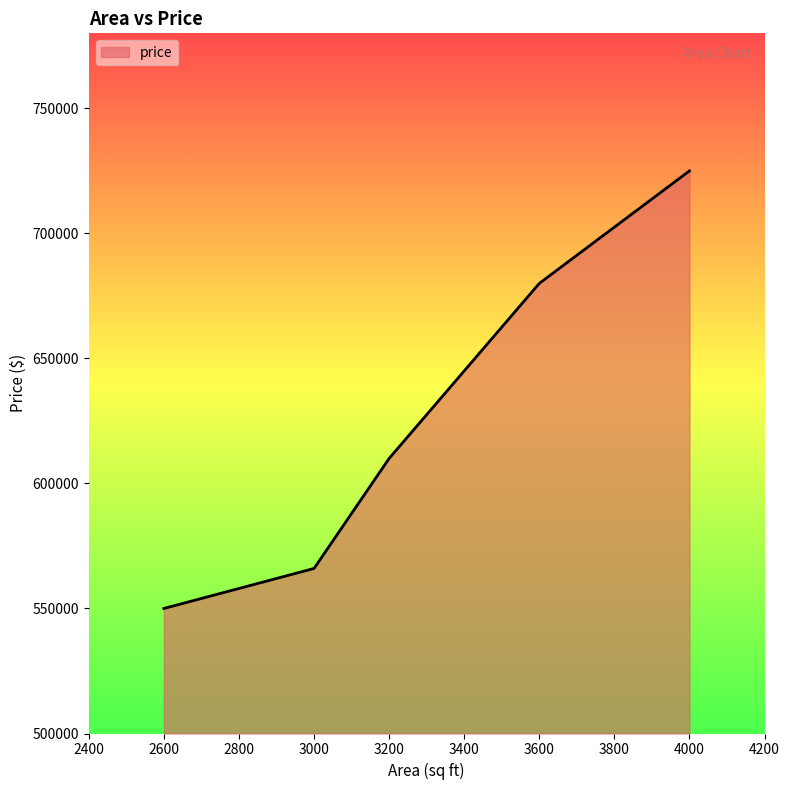

What is the average value?

626200